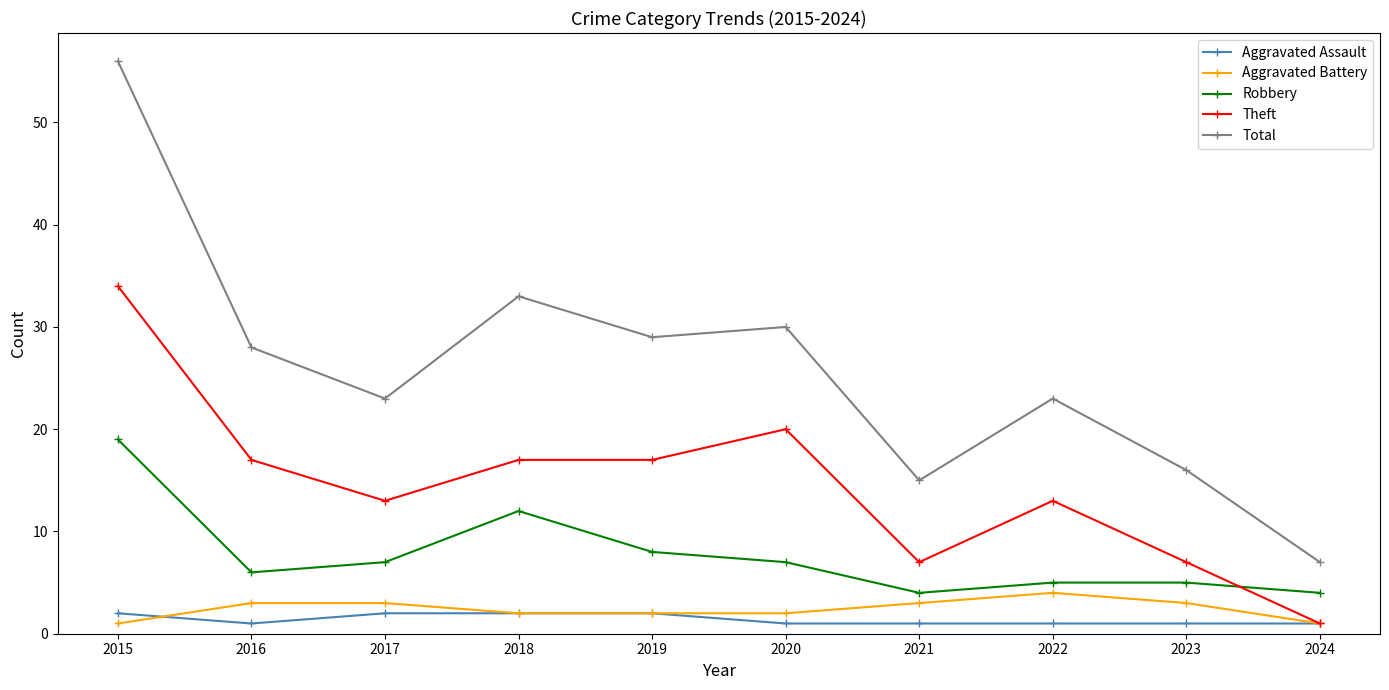

At 2022, list the series in order from smallest to largest.

Aggravated Assault, Aggravated Battery, Robbery, Theft, Total